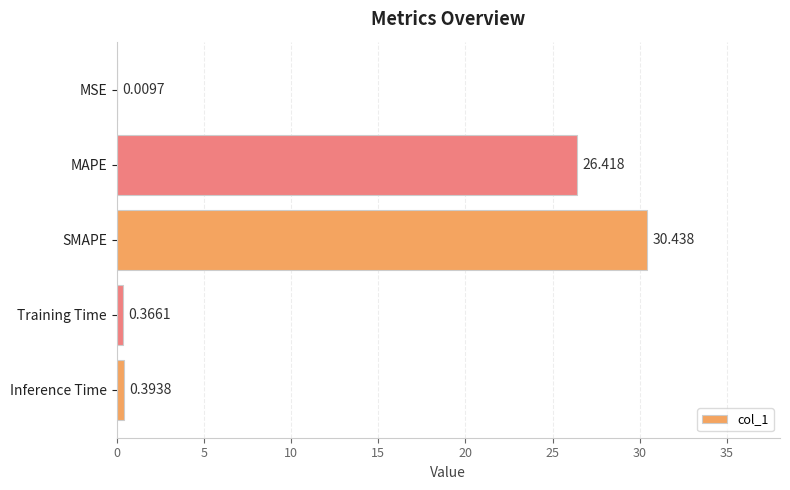

Which has a higher value, MSE or Inference Time?

Inference Time